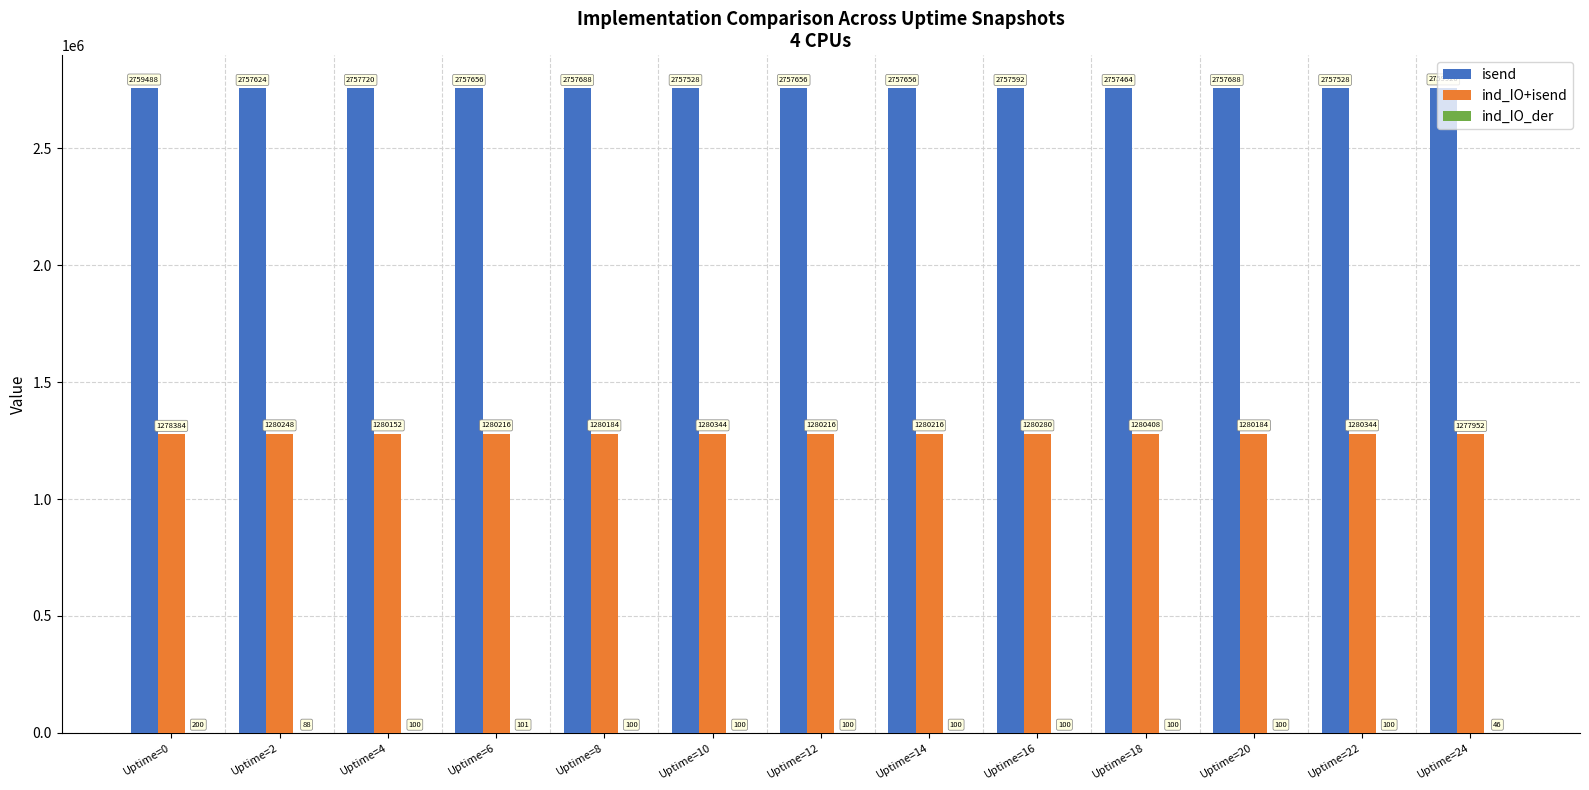

Which series has the largest total across all categories?

isend